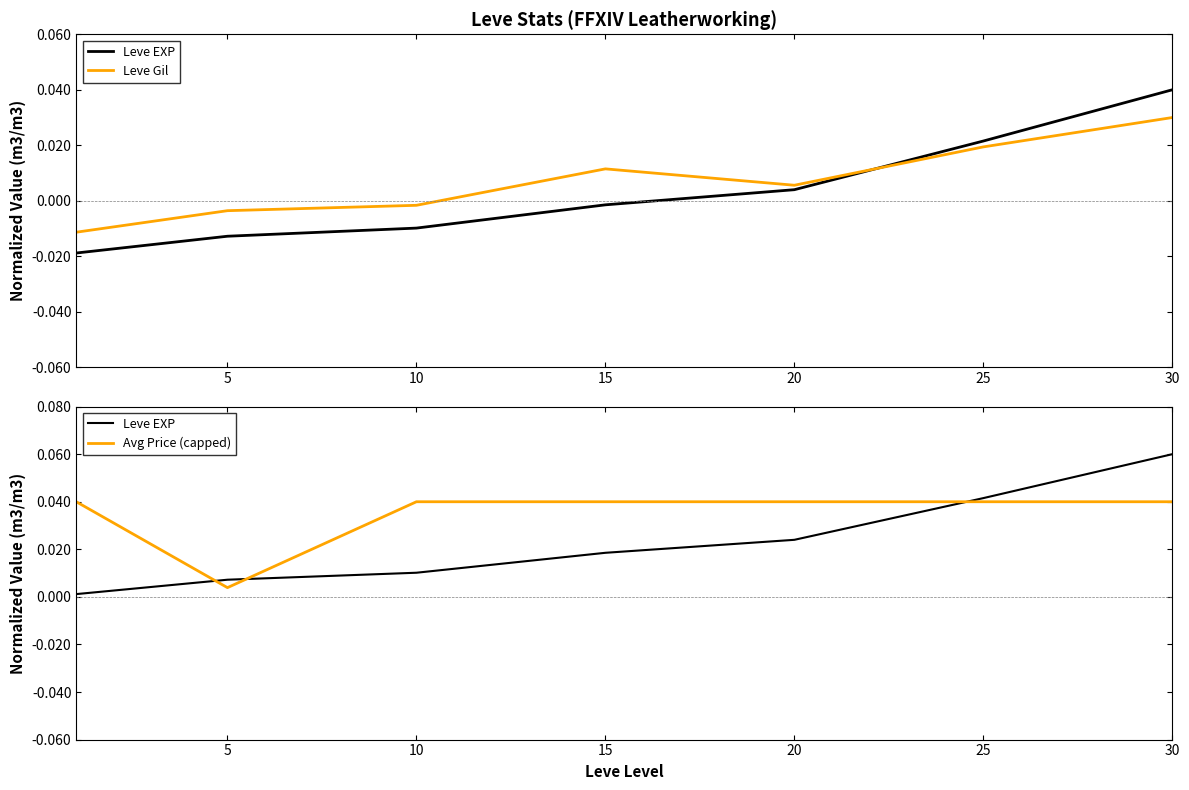

How many lines are shown in the chart?

3